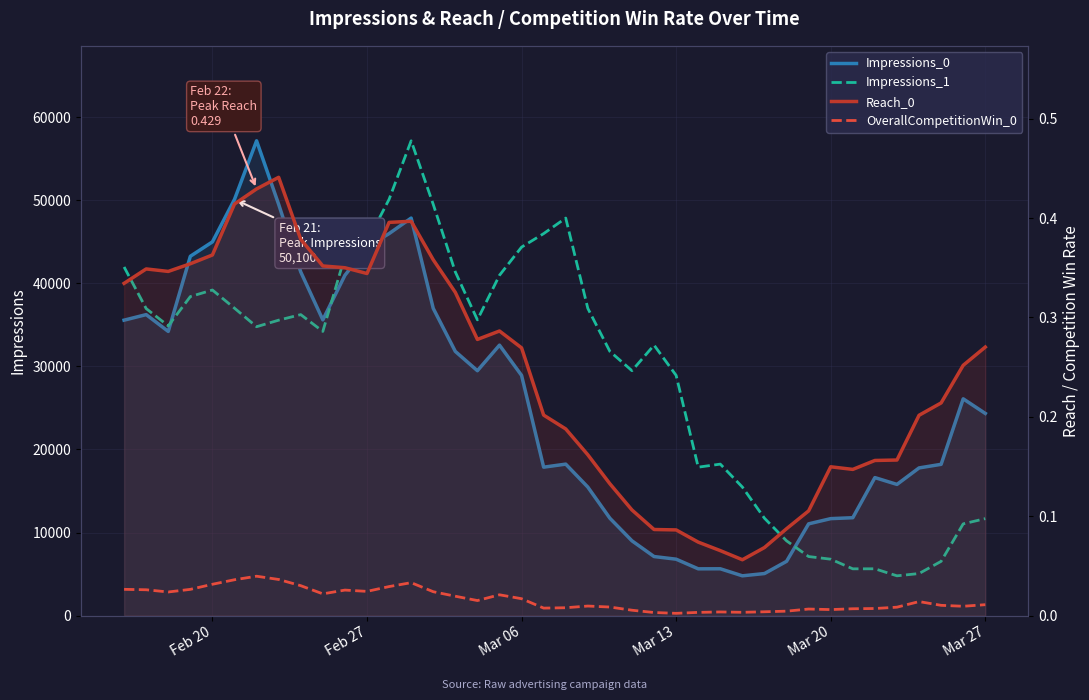

Is it true that Reach_0 equals 0.1 at Mar 13?

False